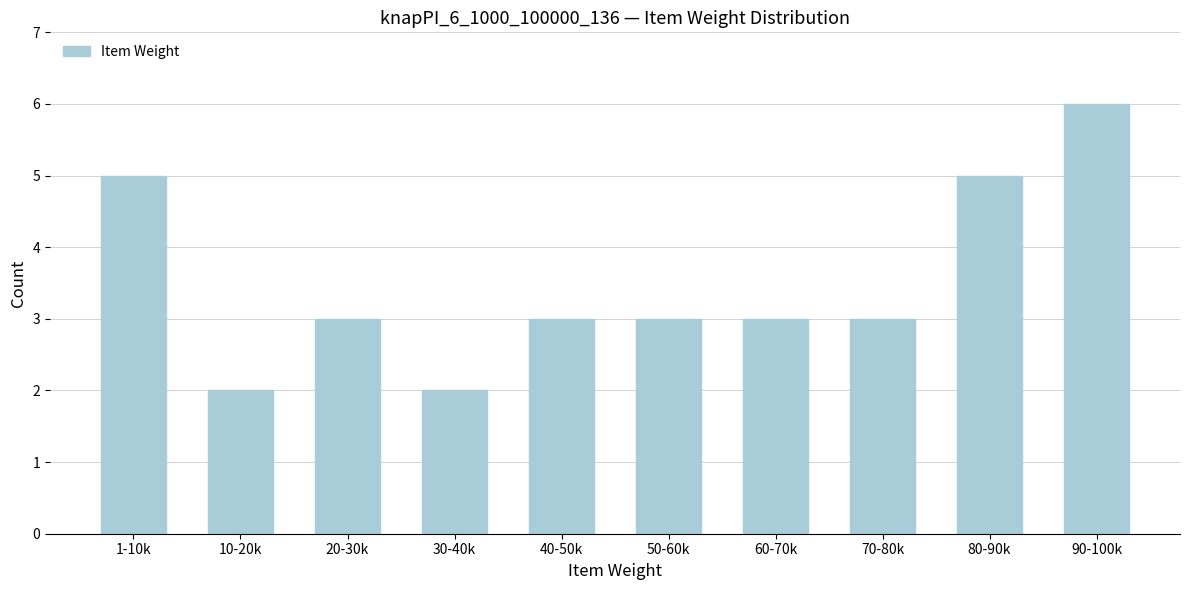

Reading left to right, list all the values displayed in this chart.

5	2	3	2	3	3	3	3	5	6